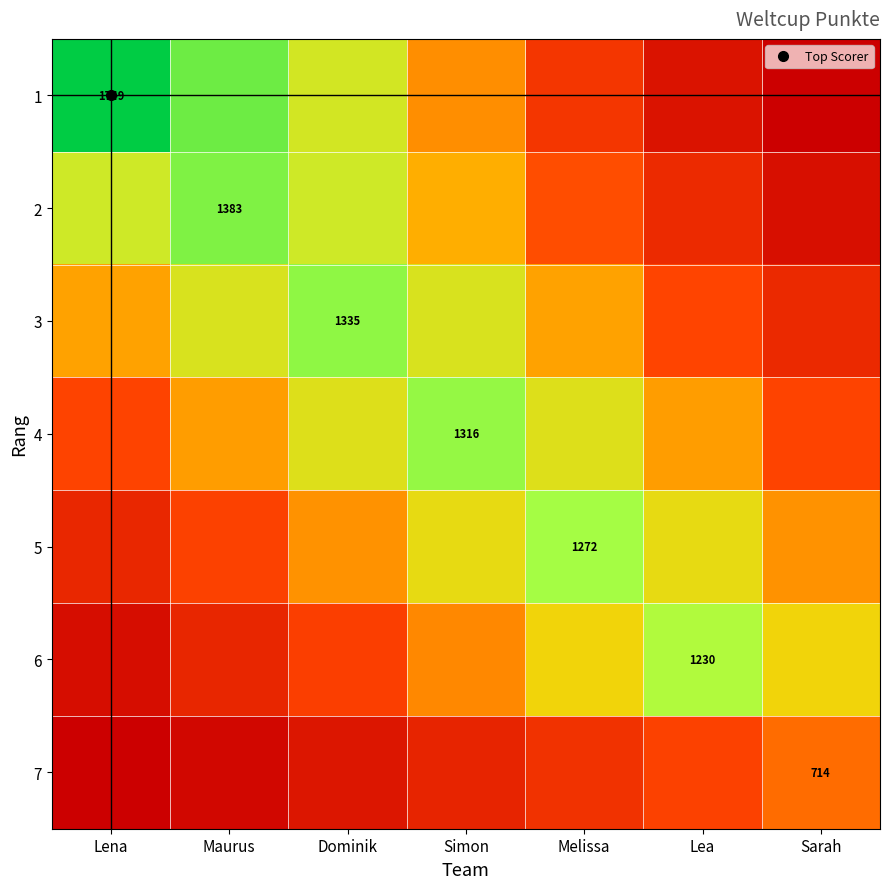

At Simon, list the series in order from largest to smallest.

4, 3, 5, 2, 1, 6, 7